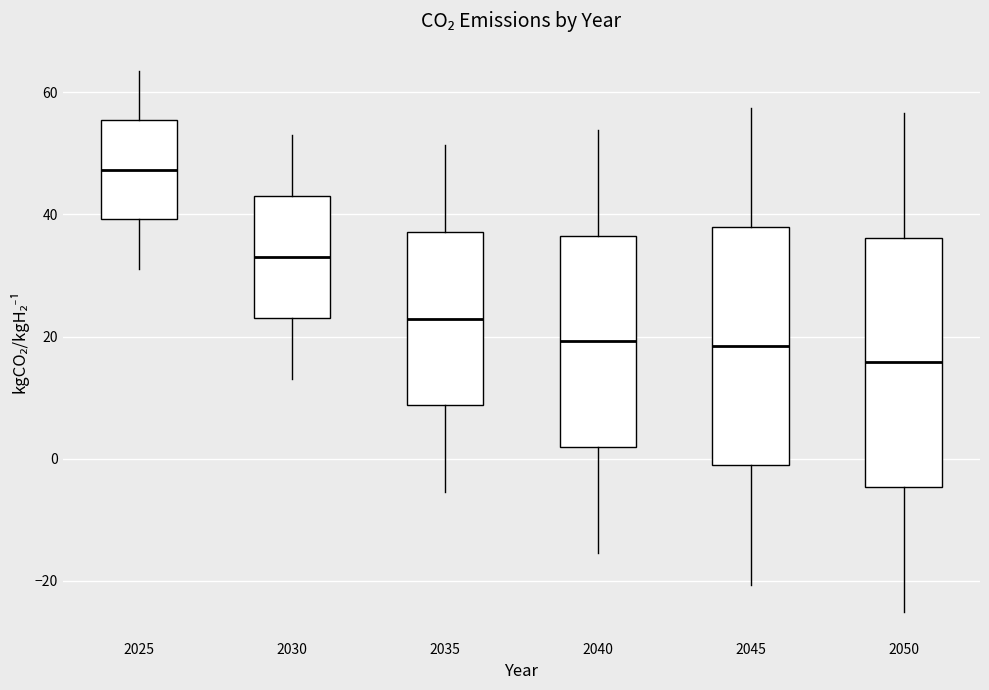

Reading left to right, transcribe this box plot: for each box, give where its median line is, the range the box spans, and where its two whiskers end, as read against the y-axis. The values are not printed on the chart, so give them approximately, as read against the axis.

2025: median 48, box 40 to 56, whiskers 32 to 64
2030: median 34, box 24 to 42, whiskers 14 to 52
2035: median 22, box 8 to 38, whiskers -6 to 52
2040: median 20, box 2 to 36, whiskers -16 to 54
2045: median 18, box -2 to 38, whiskers -20 to 58
2050: median 16, box -4 to 36, whiskers -26 to 56